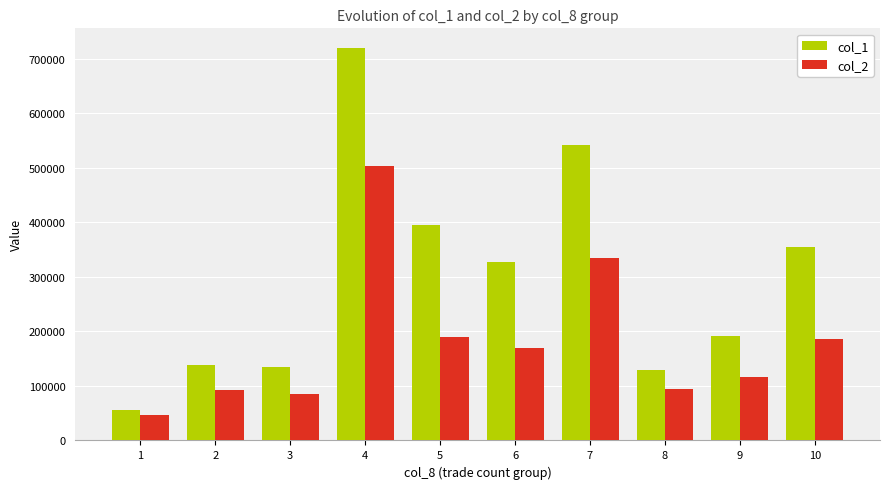

List the series in order of their overall mean, highest first.

col_1, col_2